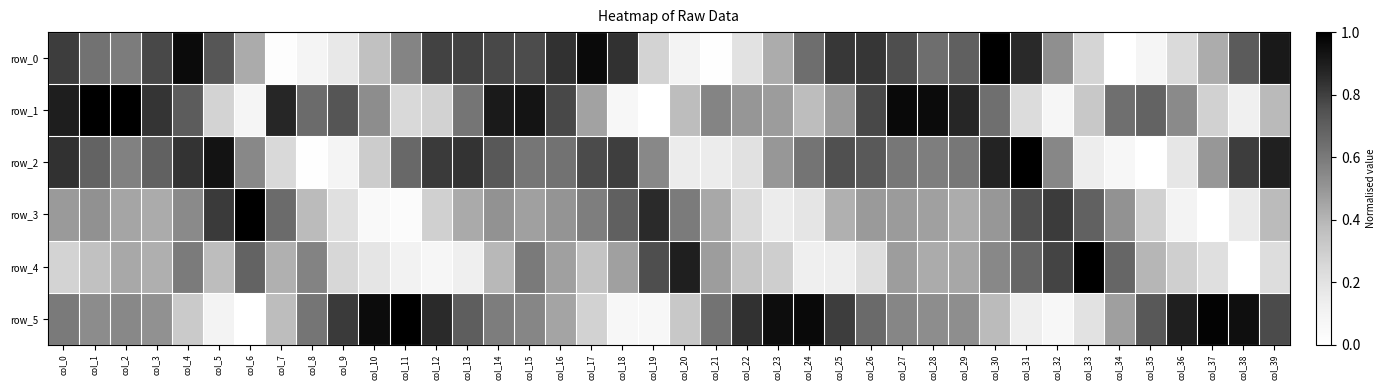

Which series changed the most between col_3 and col_32?

row_1